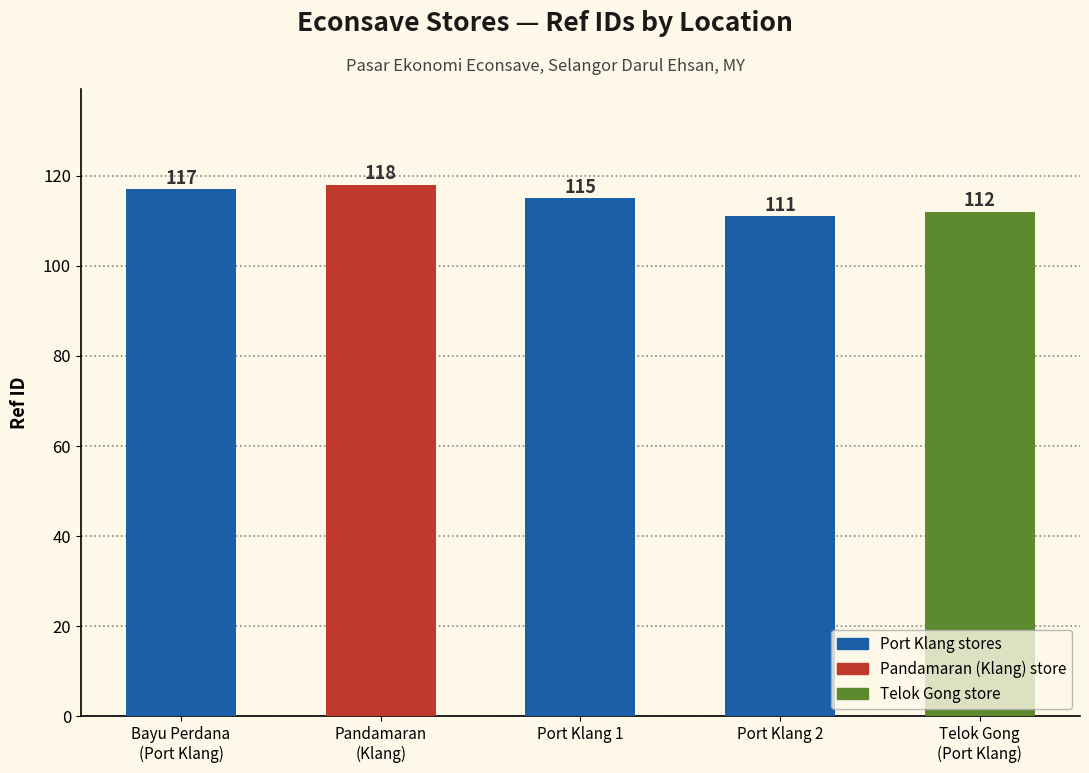

At which category does the chart reach its peak across all series?

Pandamaran
(Klang)